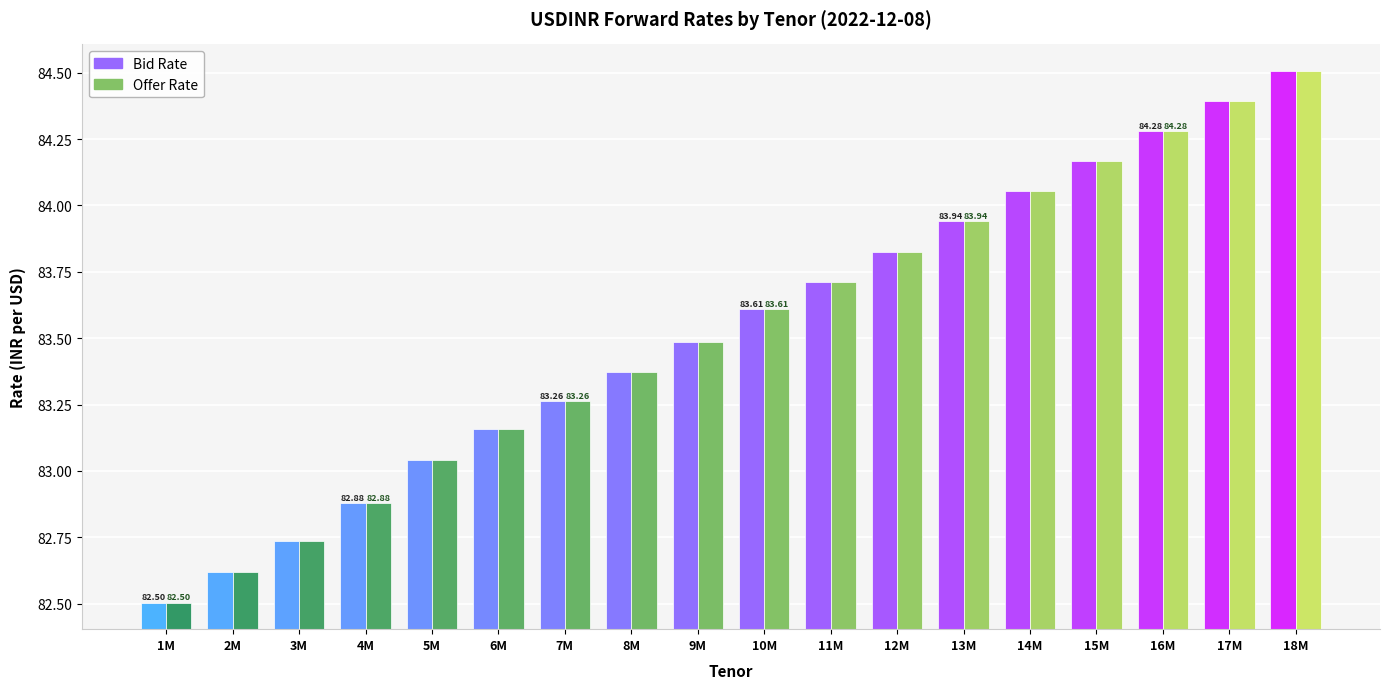

How many groups of bars are there?

18